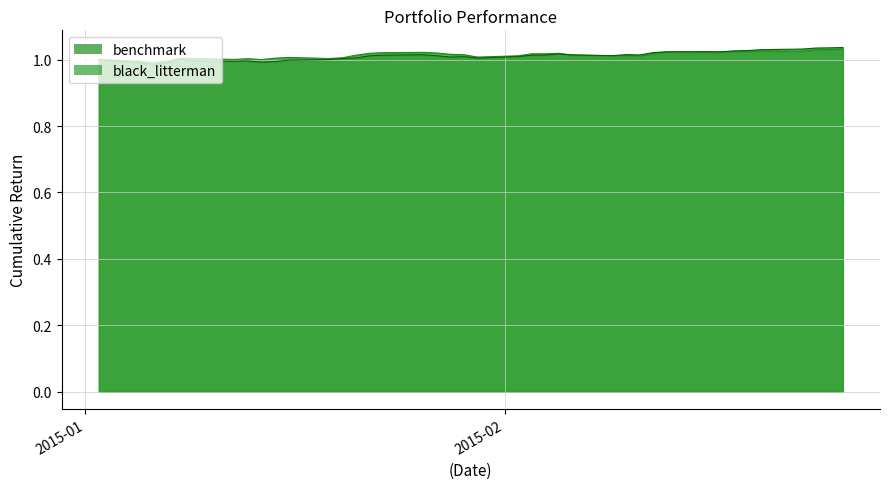

Read the benchmark value at 2015-01-15.

1.0